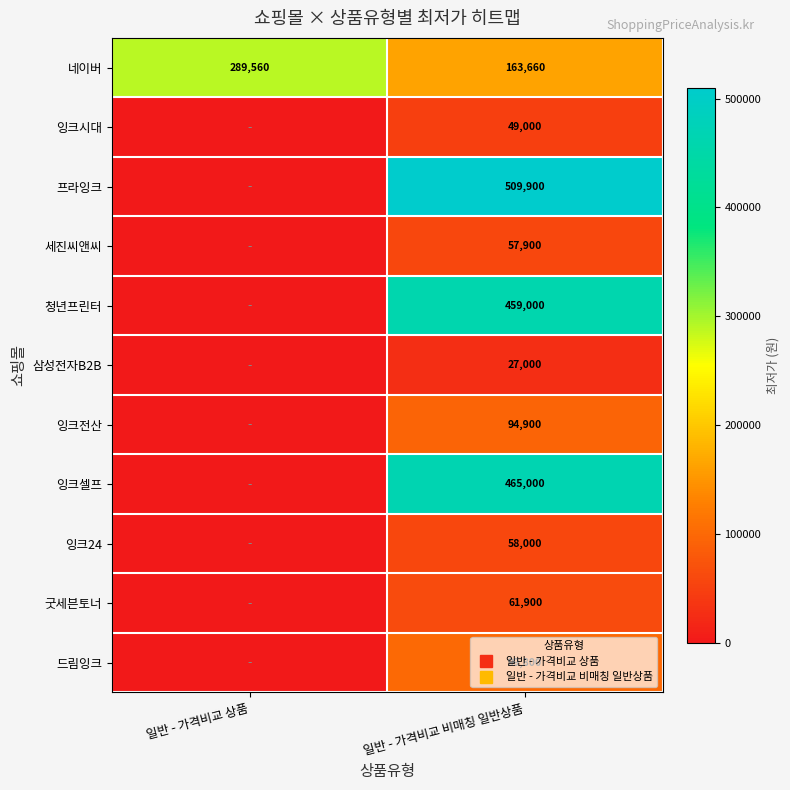

The value of 잉크시대 at 일반 - 가격비교 상품 is 0. True or false?

True